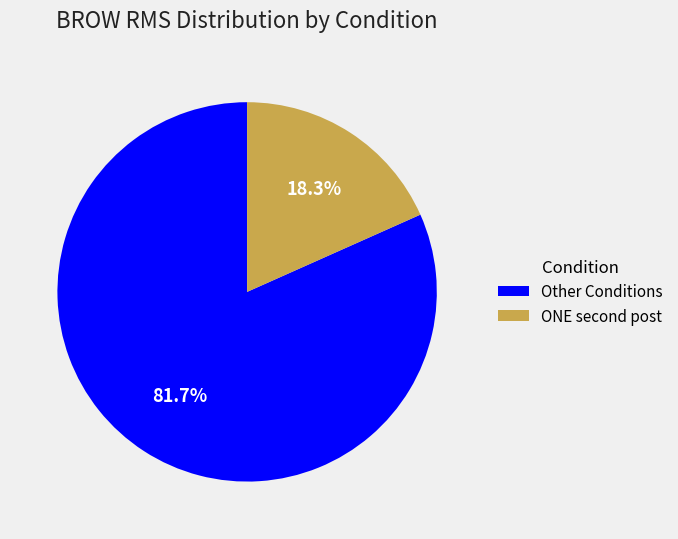

Count the number of slices in the pie.

2